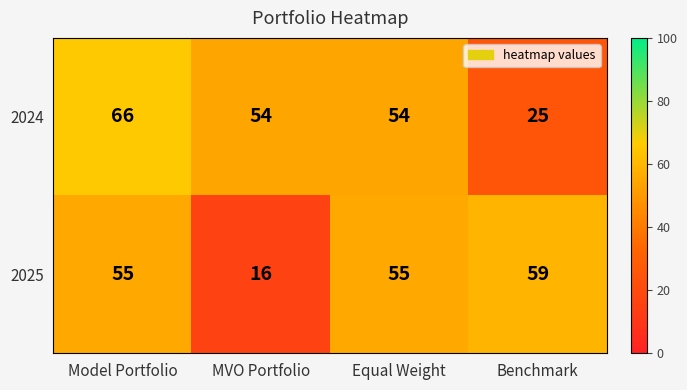

Which series has the widest spread of values?

2025